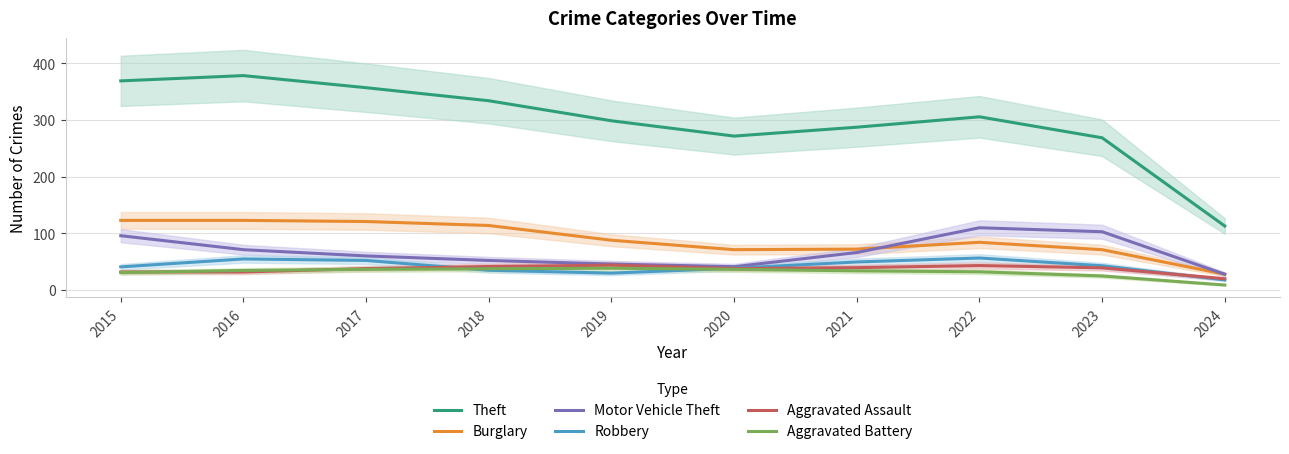

At which label does Robbery reach its peak?

2022